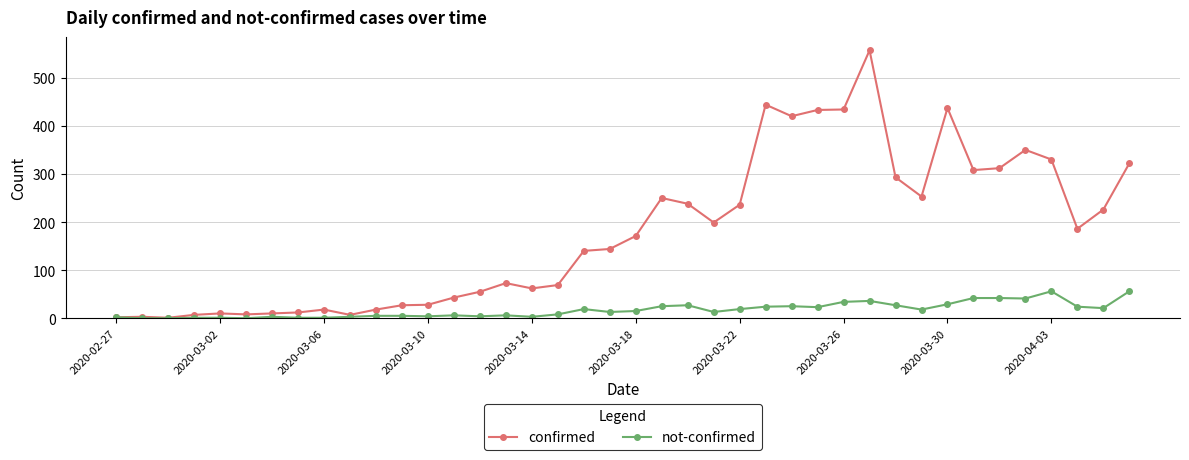

True or false: confirmed has more than 1 points higher than both neighbors.

True